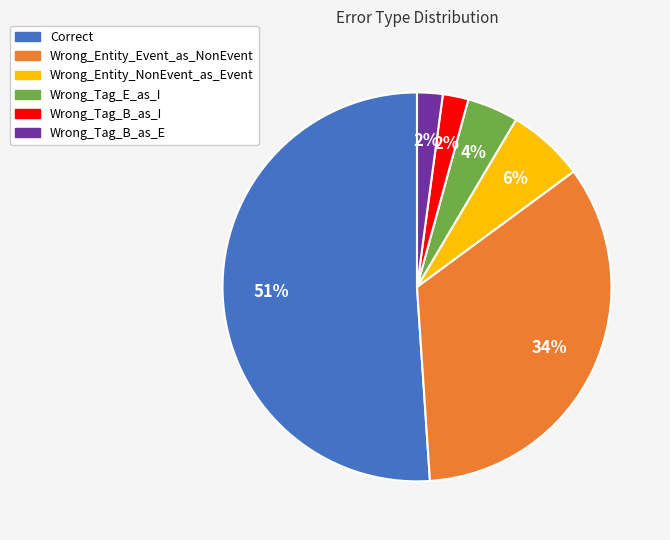

How many slices are in this pie chart?

6